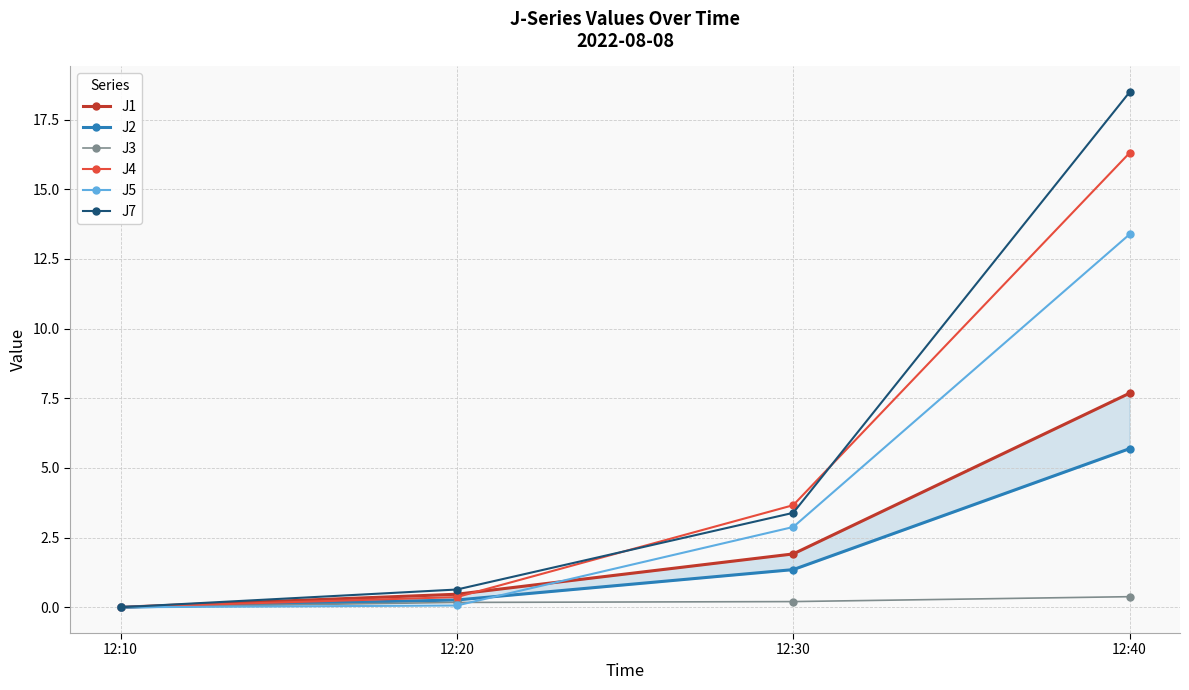

Reading left to right, list all the values displayed in this chart.

J1: 12:10=0.0	12:20=0.5	12:30=1.9	12:40=7.7
J2: 12:10=0.0	12:20=0.3	12:30=1.4	12:40=5.7
J3: 12:10=0.0	12:20=0.2	12:30=0.2	12:40=0.4
J4: 12:10=0.0	12:20=0.4	12:30=3.7	12:40=16.3
J5: 12:10=0.0	12:20=0.1	12:30=2.9	12:40=13.4
J7: 12:10=0.0	12:20=0.6	12:30=3.4	12:40=18.5